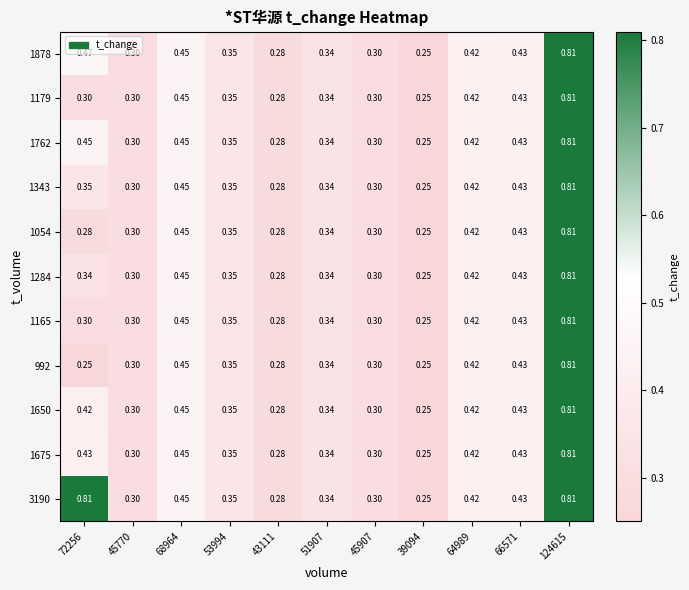

Is the value of 3190 at 64989 greater than the value of 1762 at 53994?

Yes